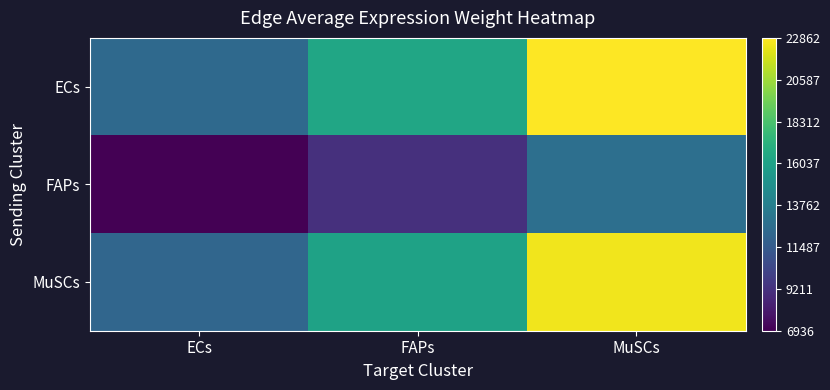

Count the number of categories in the chart.

3